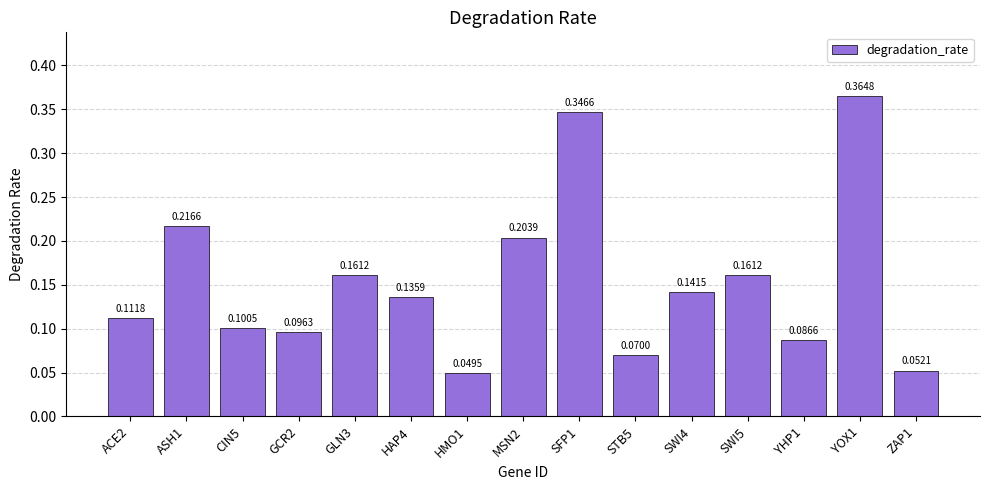

How many data points does each series have?

15